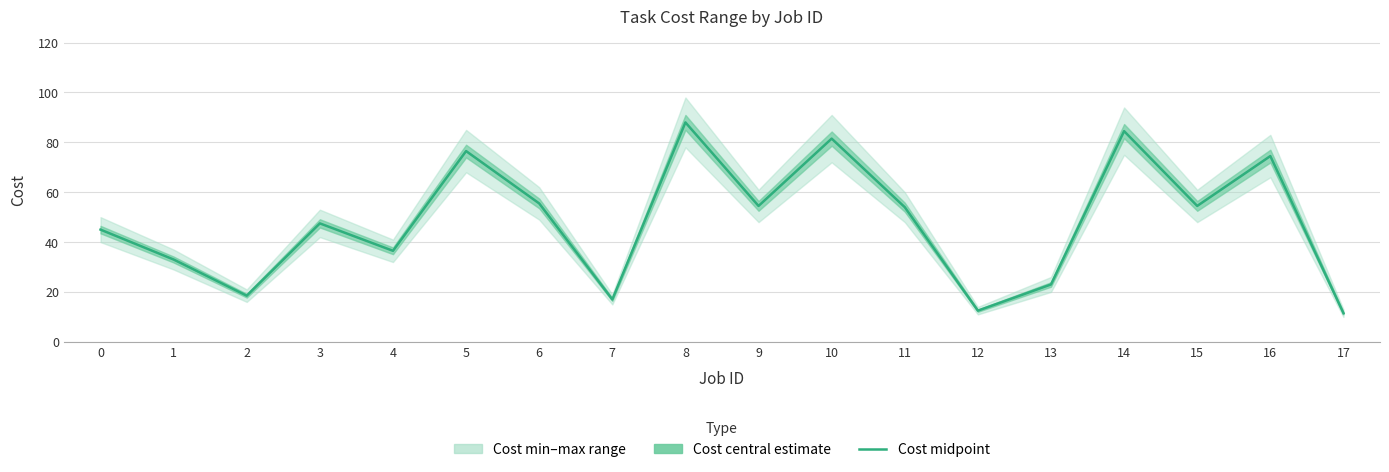

How many values are below 54?

9